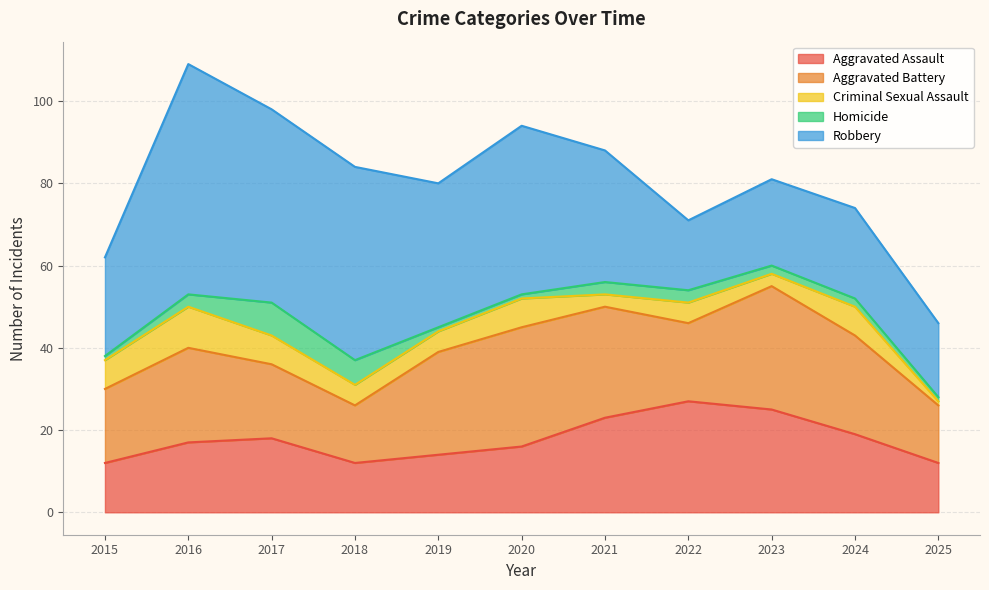

True or false: Homicide has more than 2 points higher than both neighbors.

False